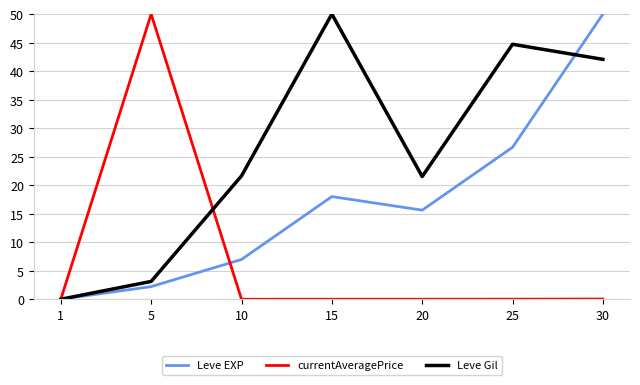

Is it true that Leve Gil equals 33.3 at 10?

False